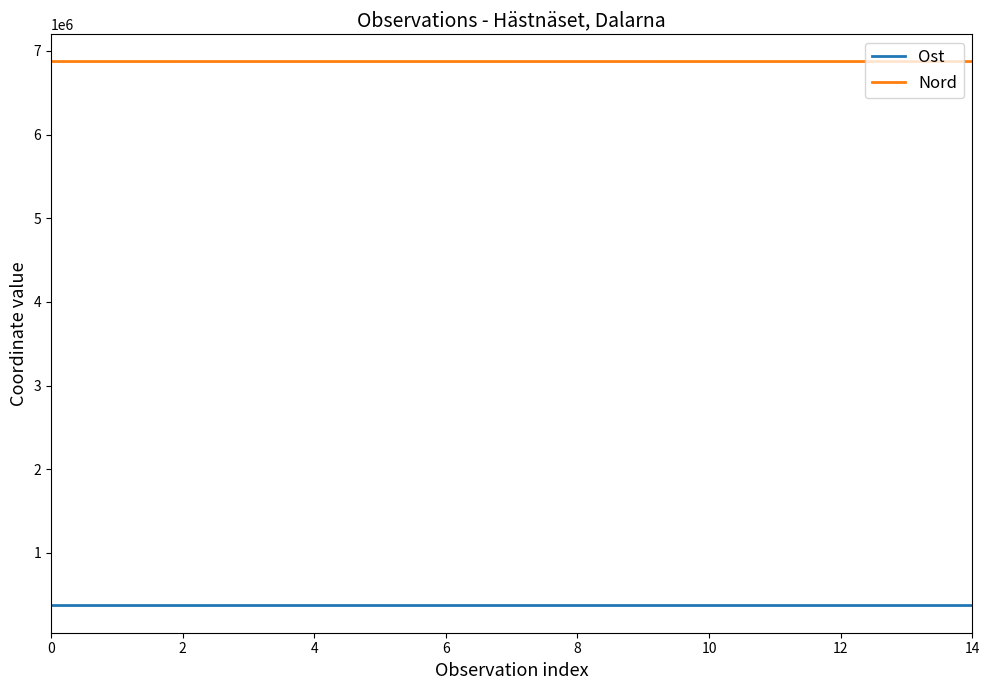

List the series in order of their peak value, lowest first.

Ost, Nord